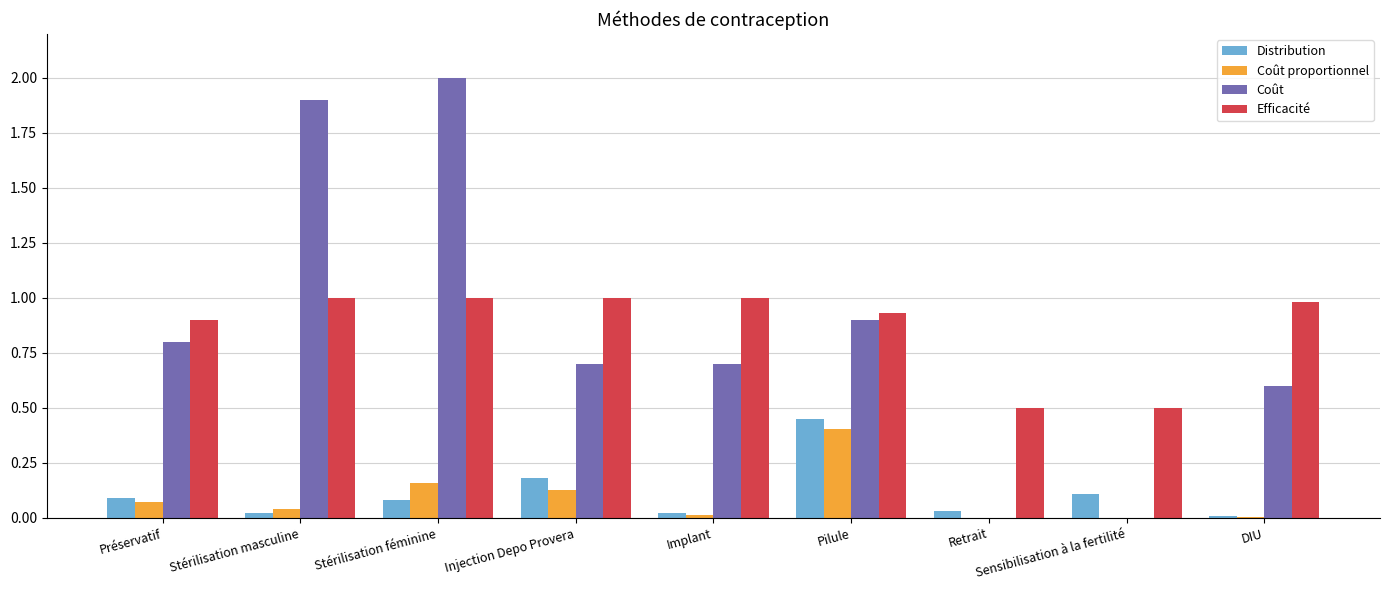

At which category is the sum across all series the highest?

Stérilisation féminine